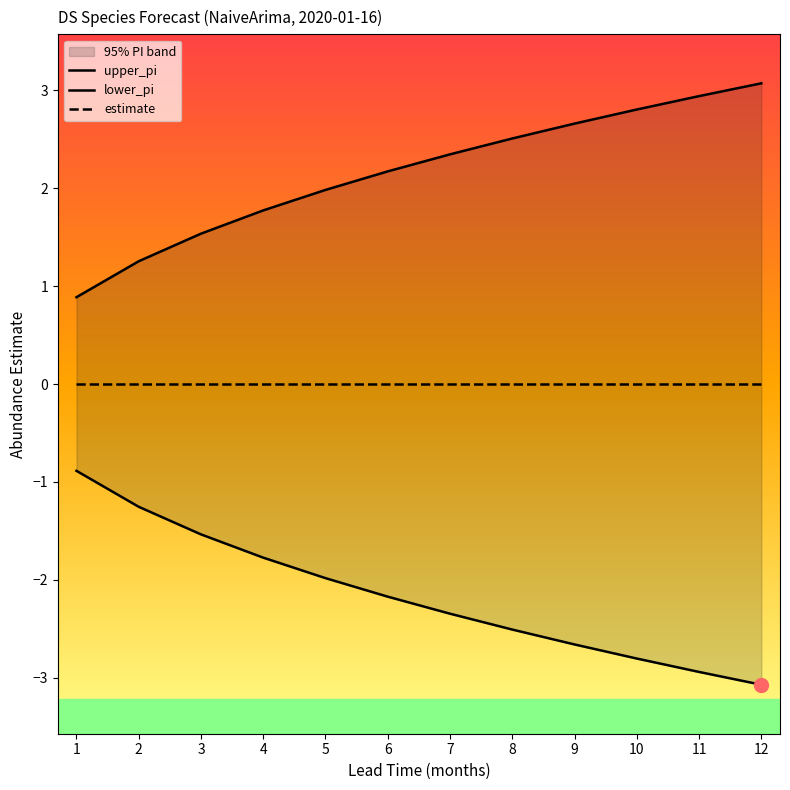

What is the sum of all upper_pi values?

25.9